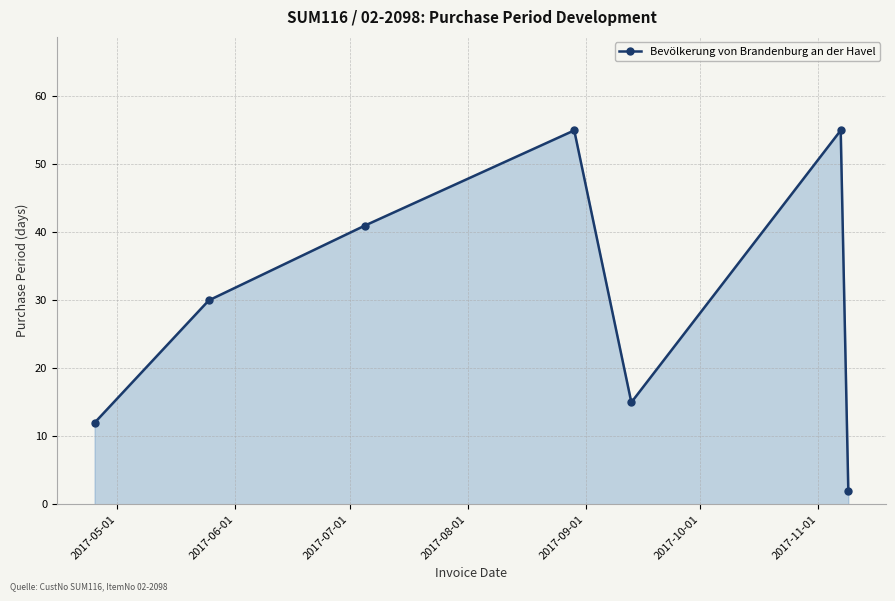

True or false: there are more than 1 points higher than both neighbors.

True